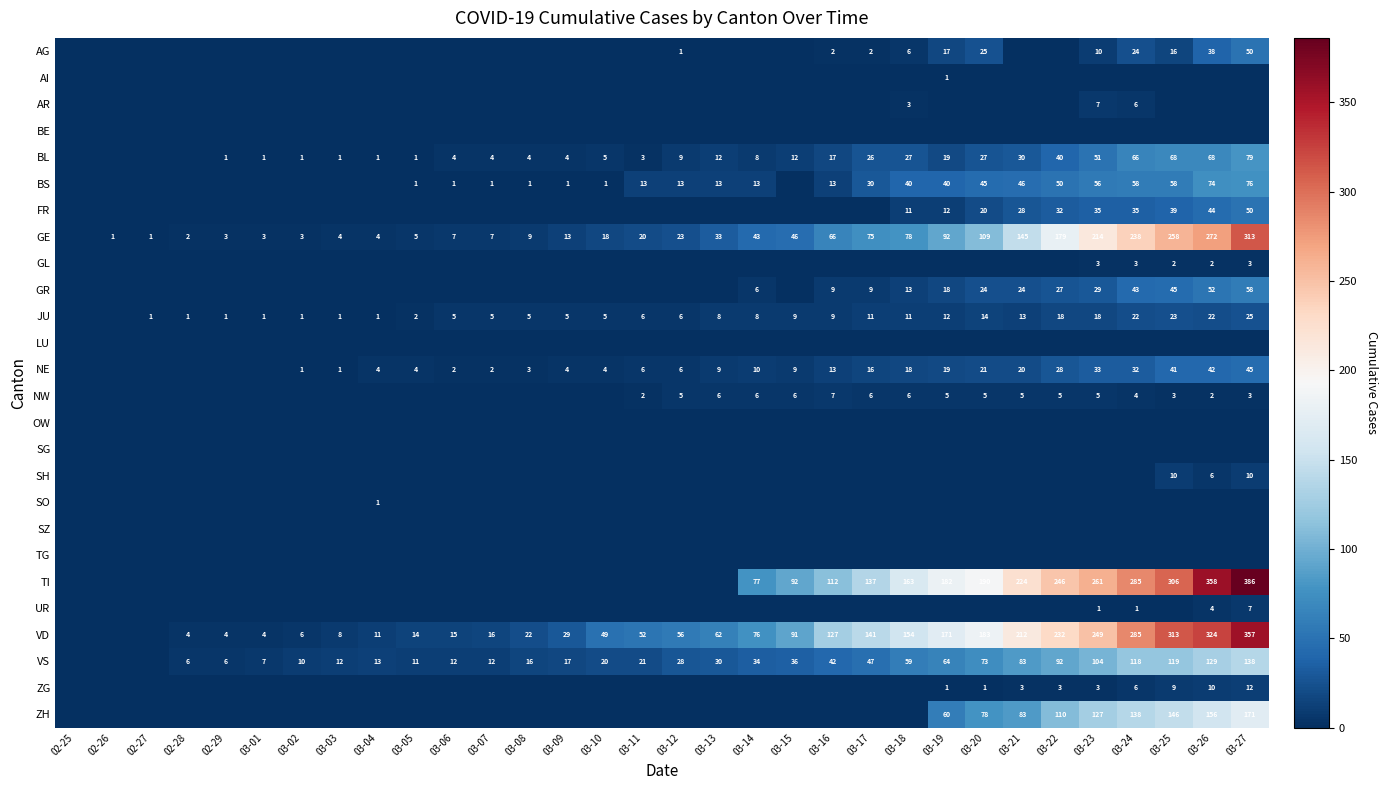

At how many categories does at least one series exceed 294?

3